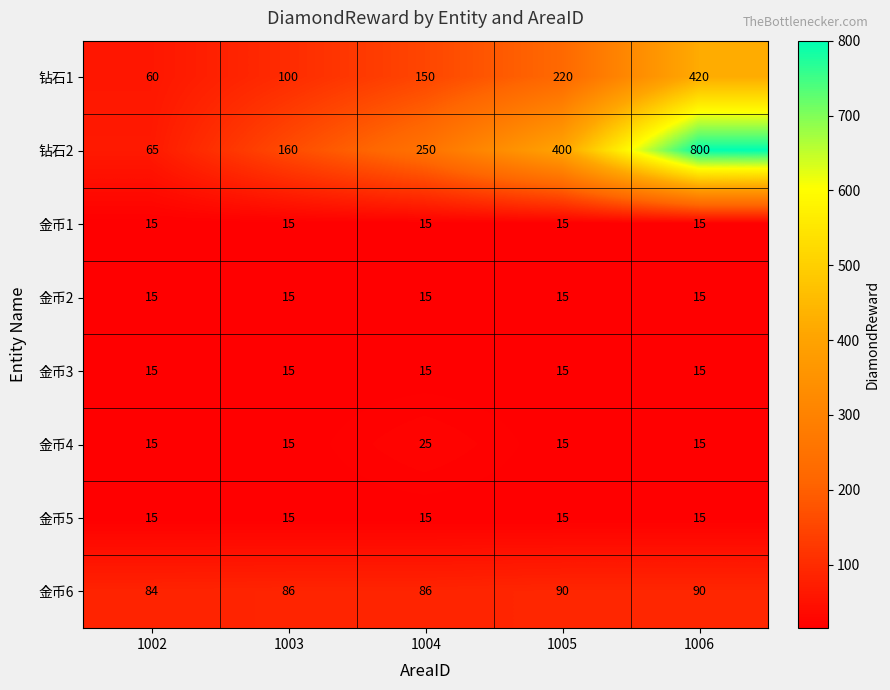

Which series has the largest total across all categories?

钻石2